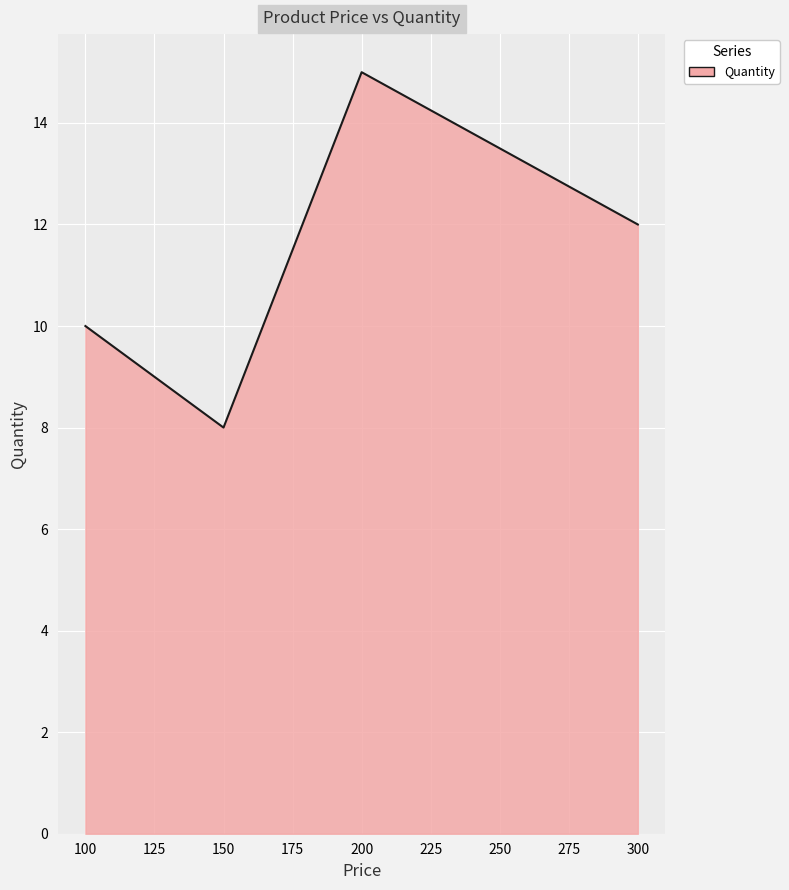

The chart shows a value of 5 at 150. True or false?

False